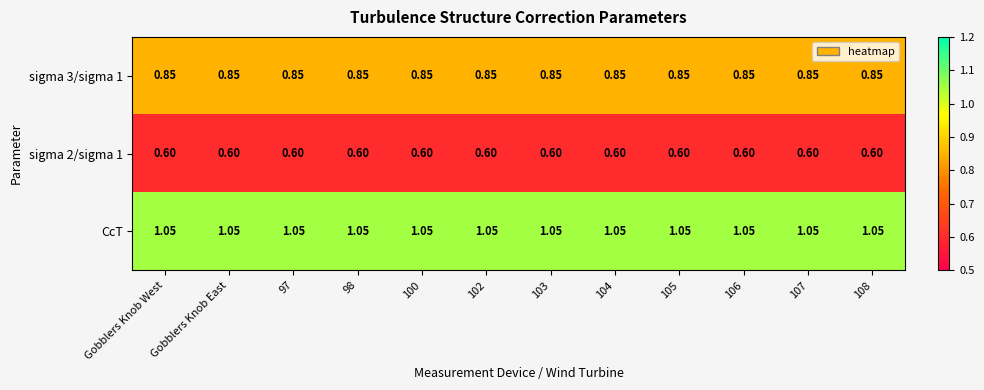

At 108, list the series in order from largest to smallest.

CcT, sigma 3/sigma 1, sigma 2/sigma 1